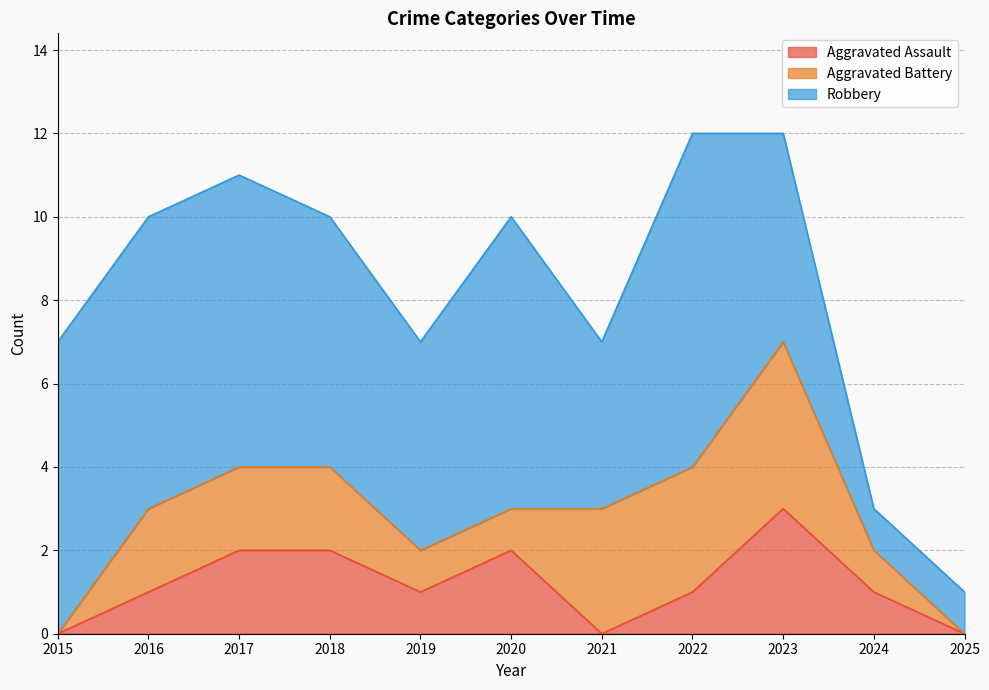

Rank the categories by Aggravated Assault value from lowest to highest.

2015, 2021, 2025, 2016, 2019, 2022, 2024, 2017, 2018, 2020, 2023